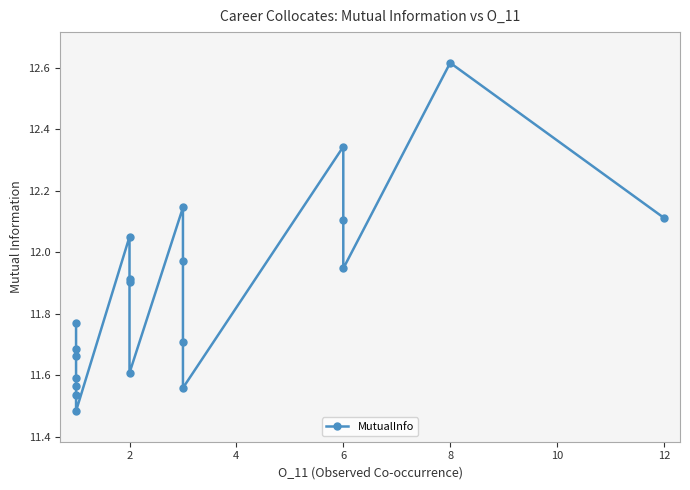

What is the maximum value shown in the chart?

12.6